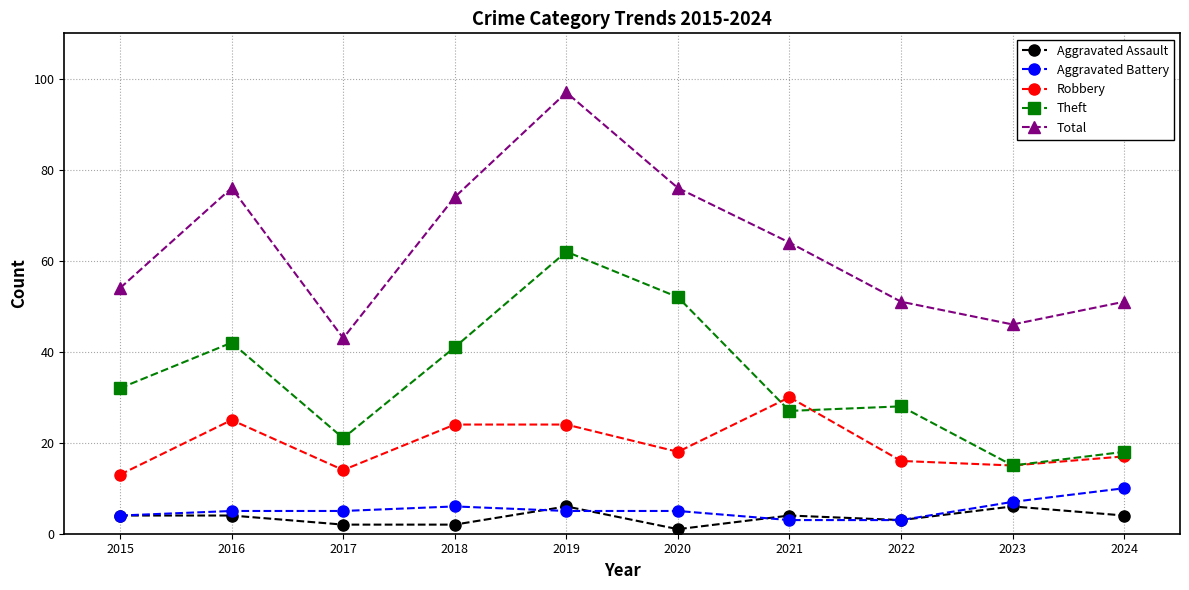

Where is the first local minimum for Total?

2017